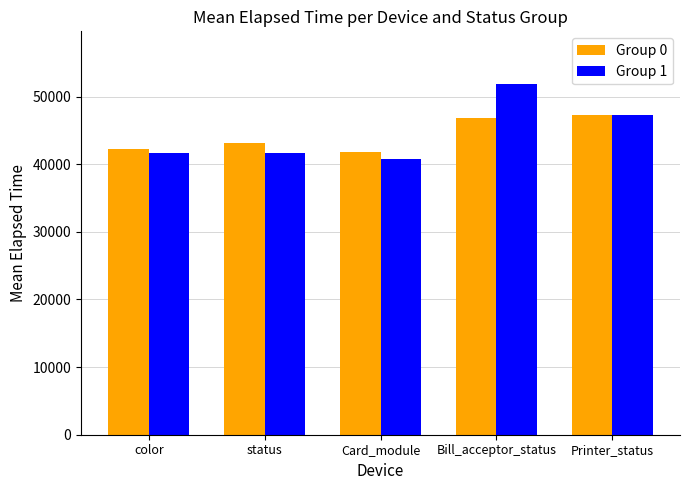

The value of Group 1 at Card_module is 12553. True or false?

False